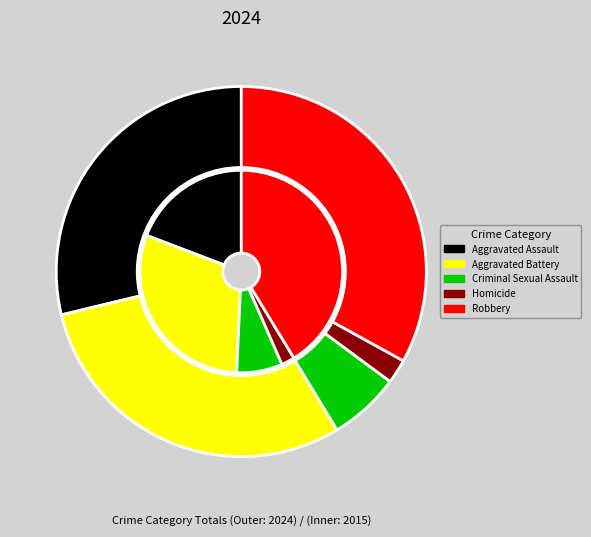

To the nearest percent, what portion does Robbery represent?

33%